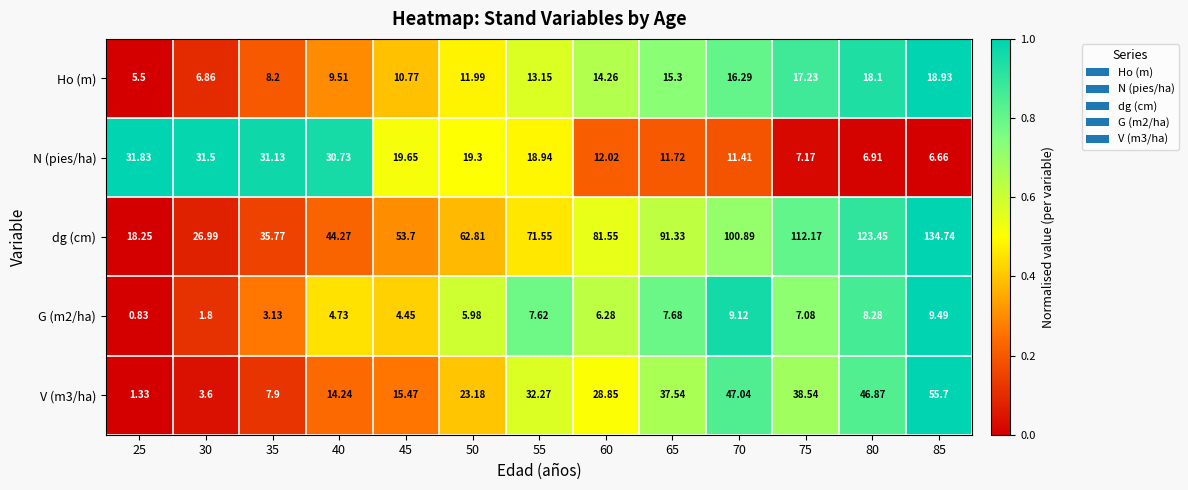

What is the total value across all series at 45?

104.0